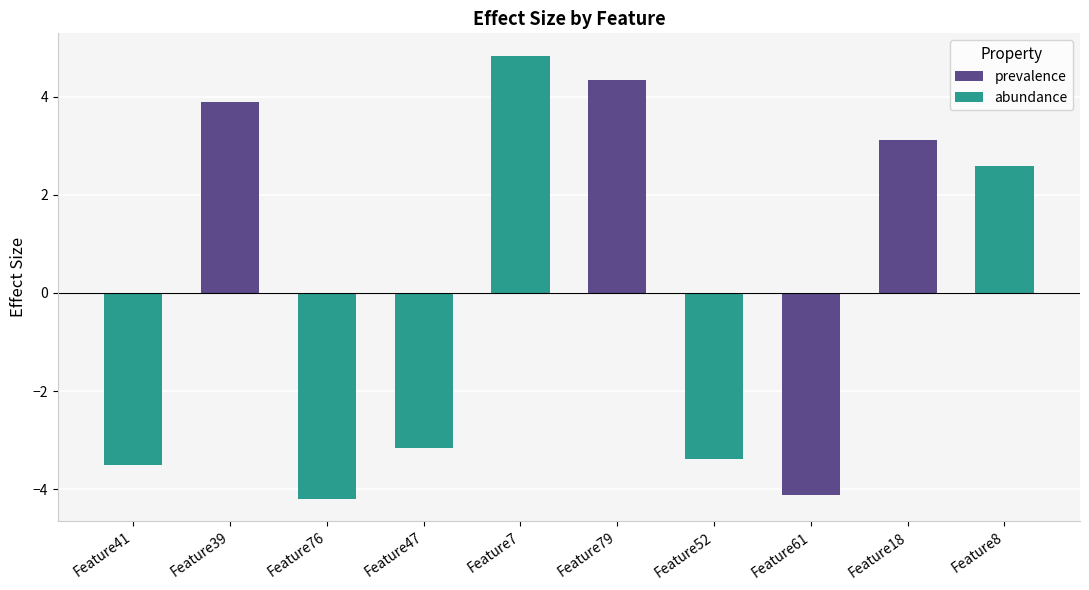

At which label does the data first exceed 2?

Feature39